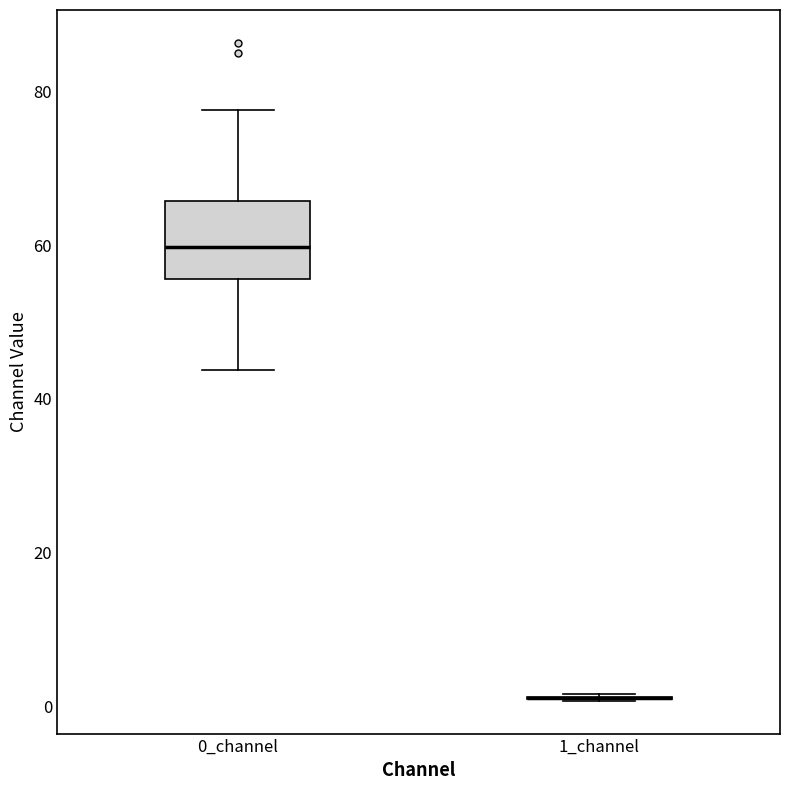

Which box is the tallest, from its lower edge to its upper edge?

0_channel